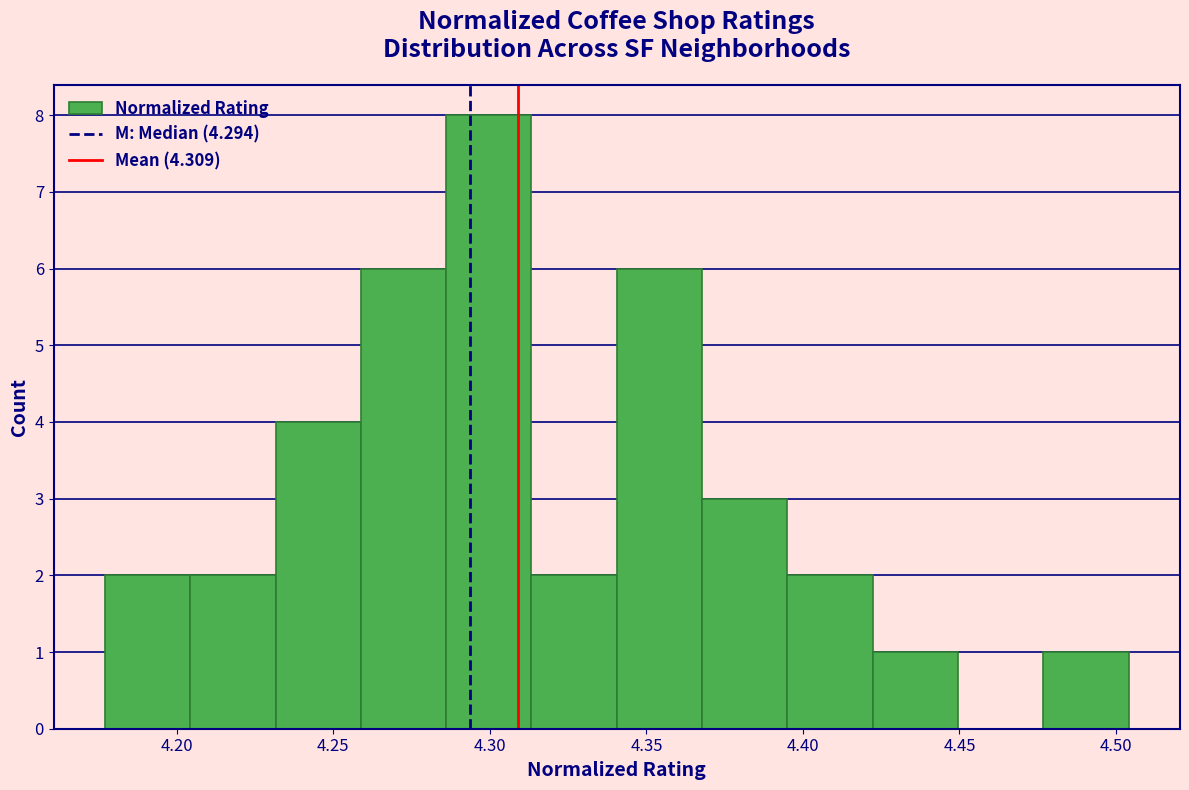

What is the height of the bar covering 4.420 to 4.450 on the x-axis? Neither the bar edges nor the heights are printed on the chart, so give them approximately, as read against the axes.

1